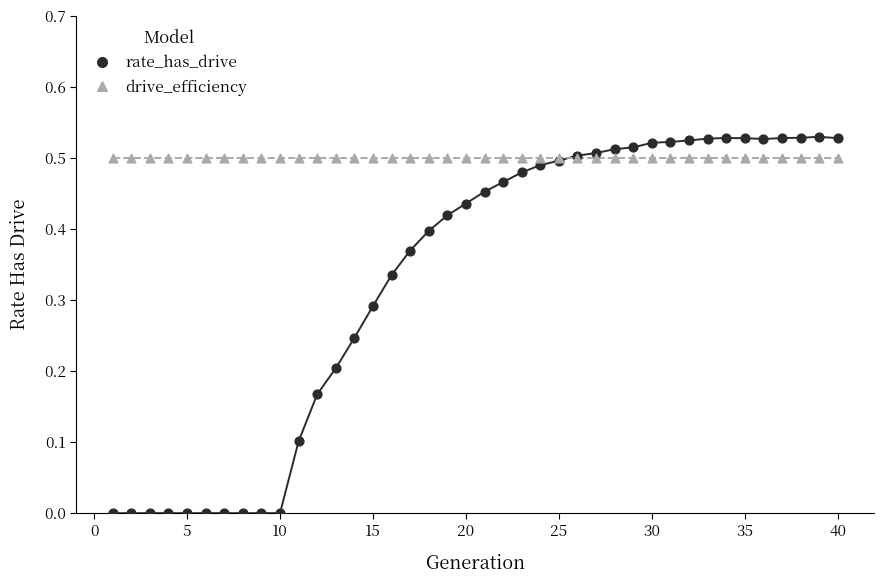

Which series contains the highest Y value?

rate_has_drive